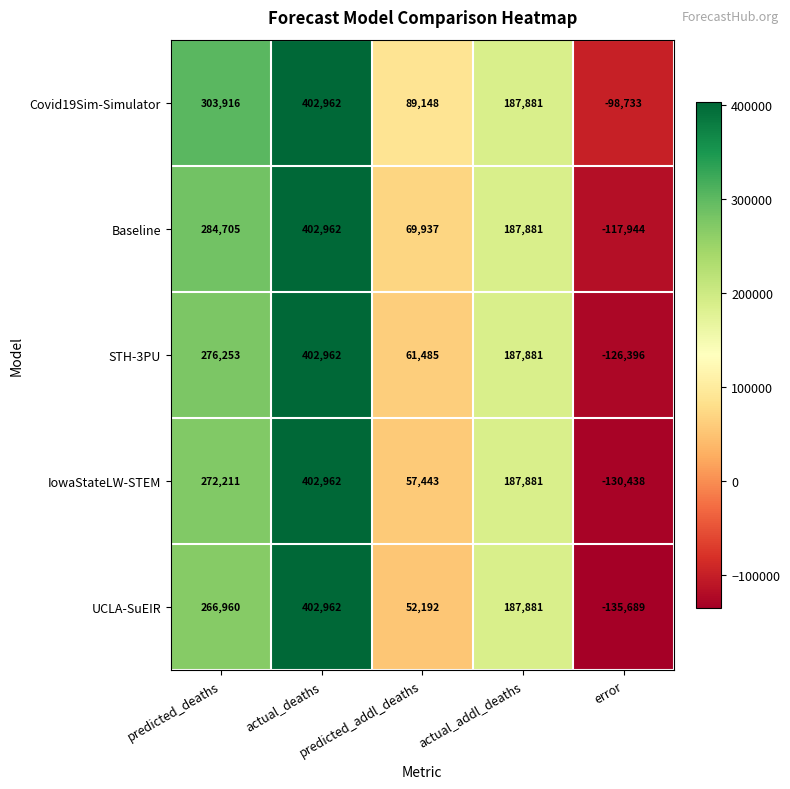

What is the highest value of the Baseline series?

402962